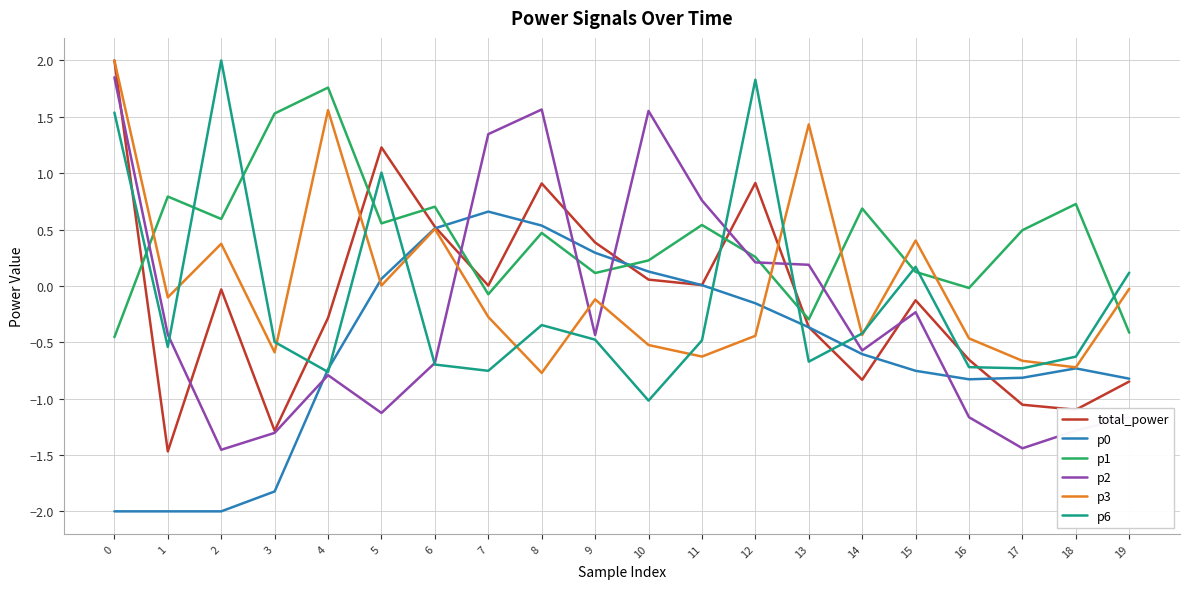

What is the smallest value displayed?

-2.0